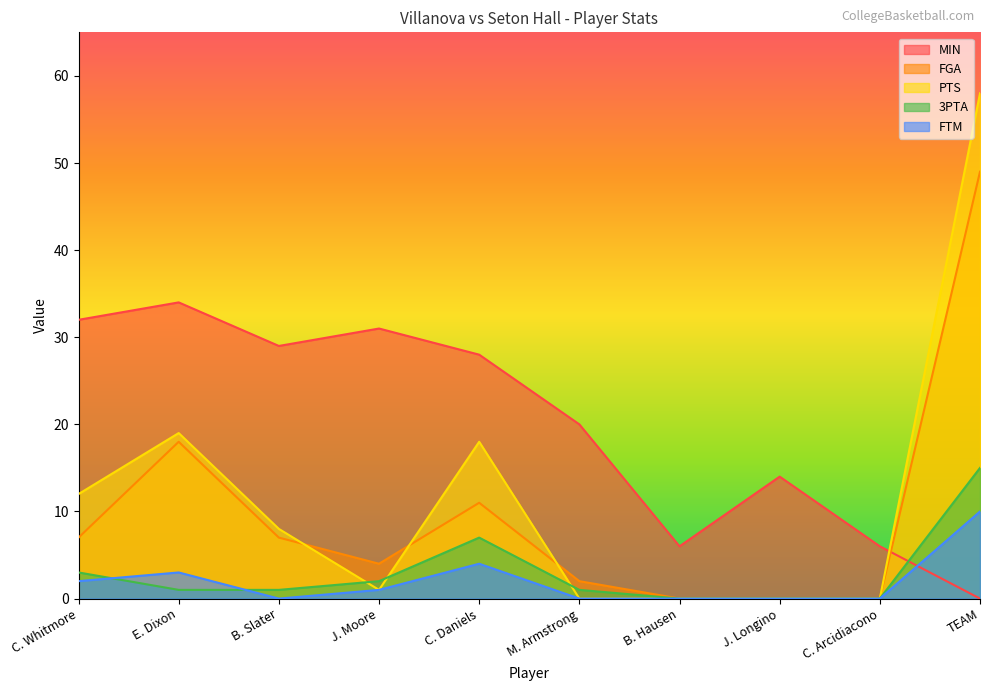

True or false: FGA and PTS cross at least once.

True